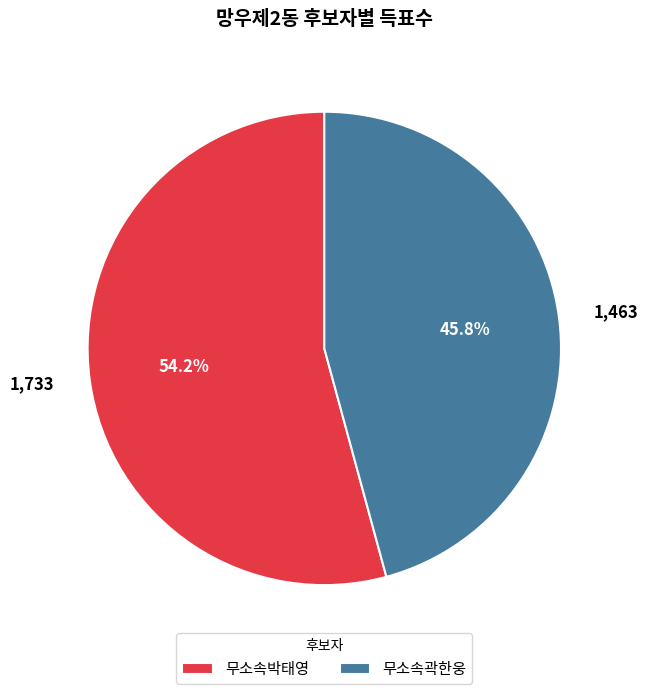

True or false: 무소속곽한웅 accounts for 36% of the total.

False